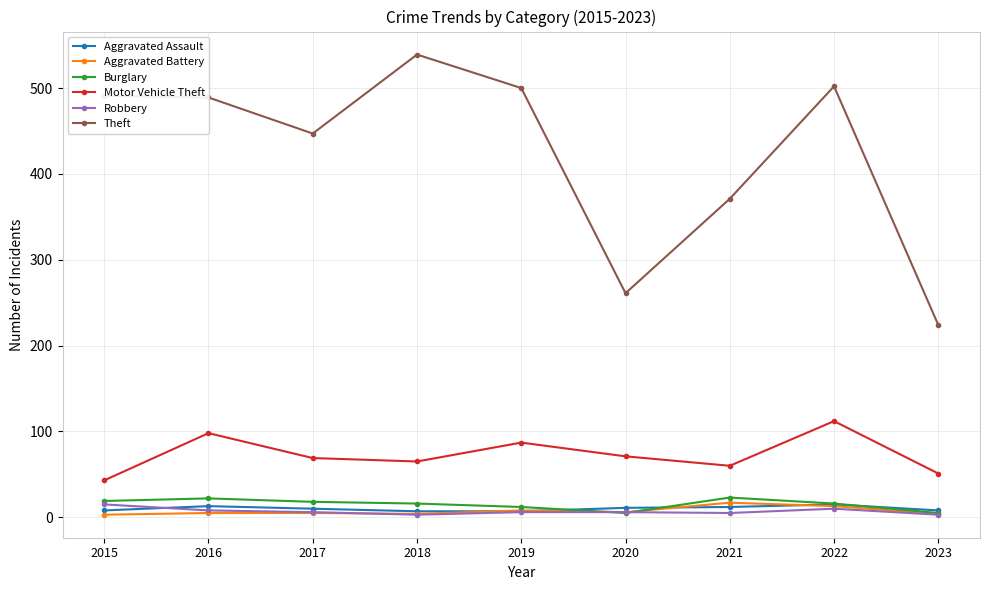

What is the smallest value displayed?

3